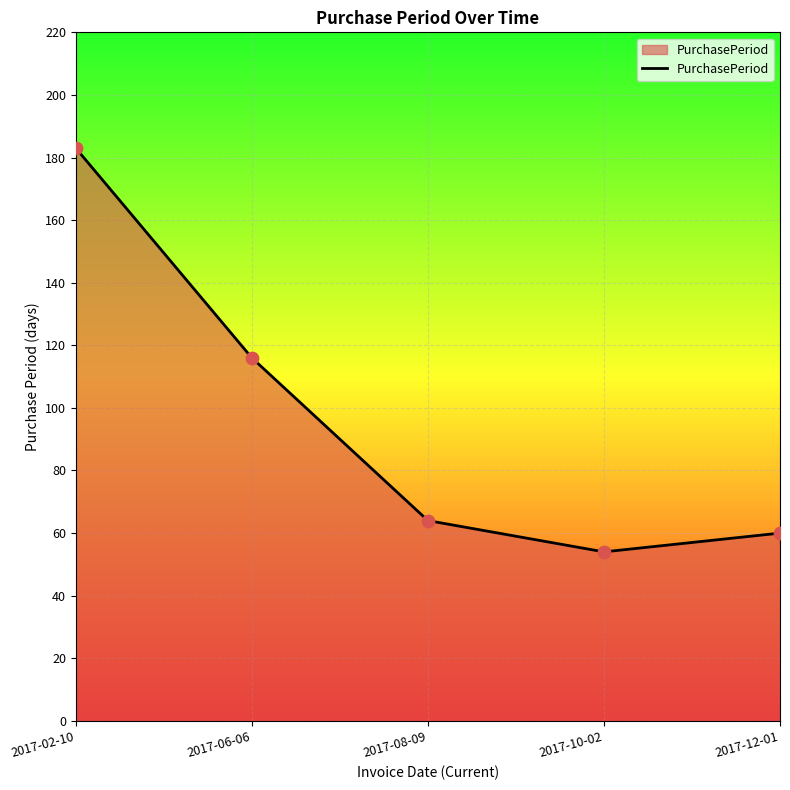

What is the ratio of the value at 2017-08-09 to the value at 2017-12-01?

1.1